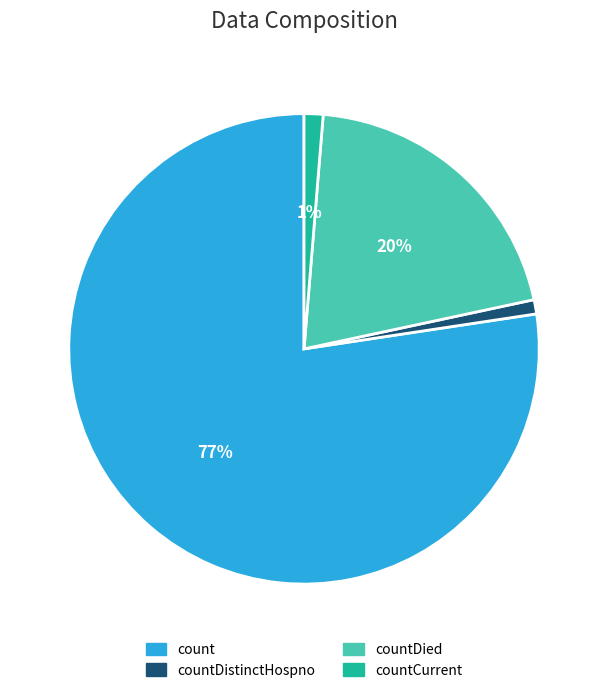

Between countCurrent and countDied, which is larger?

countDied